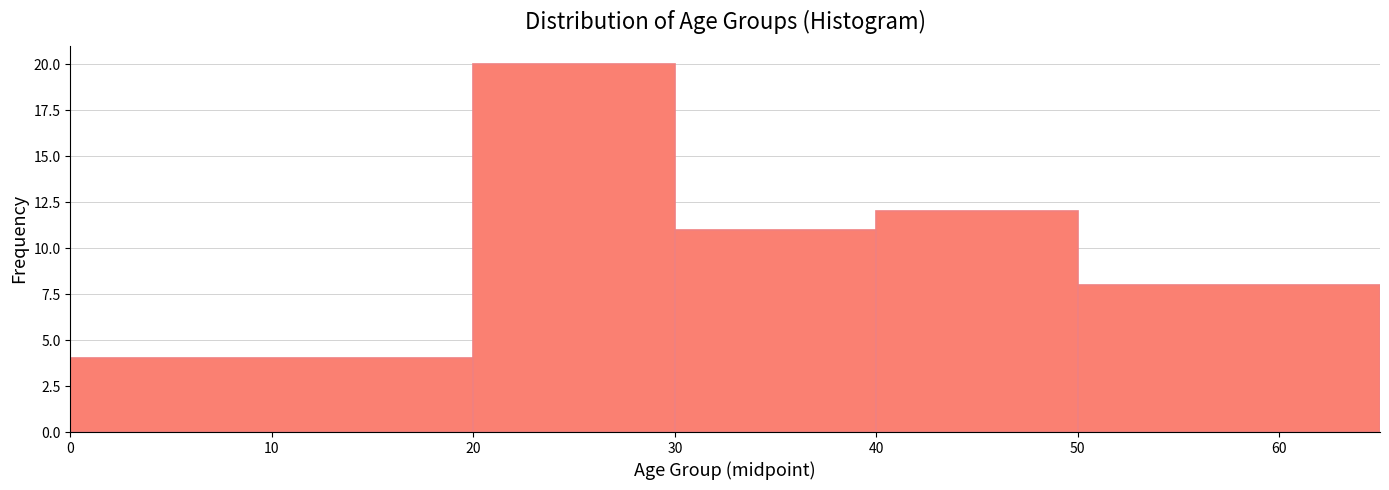

Over which range of the x-axis is the bar tallest?

20 to 30